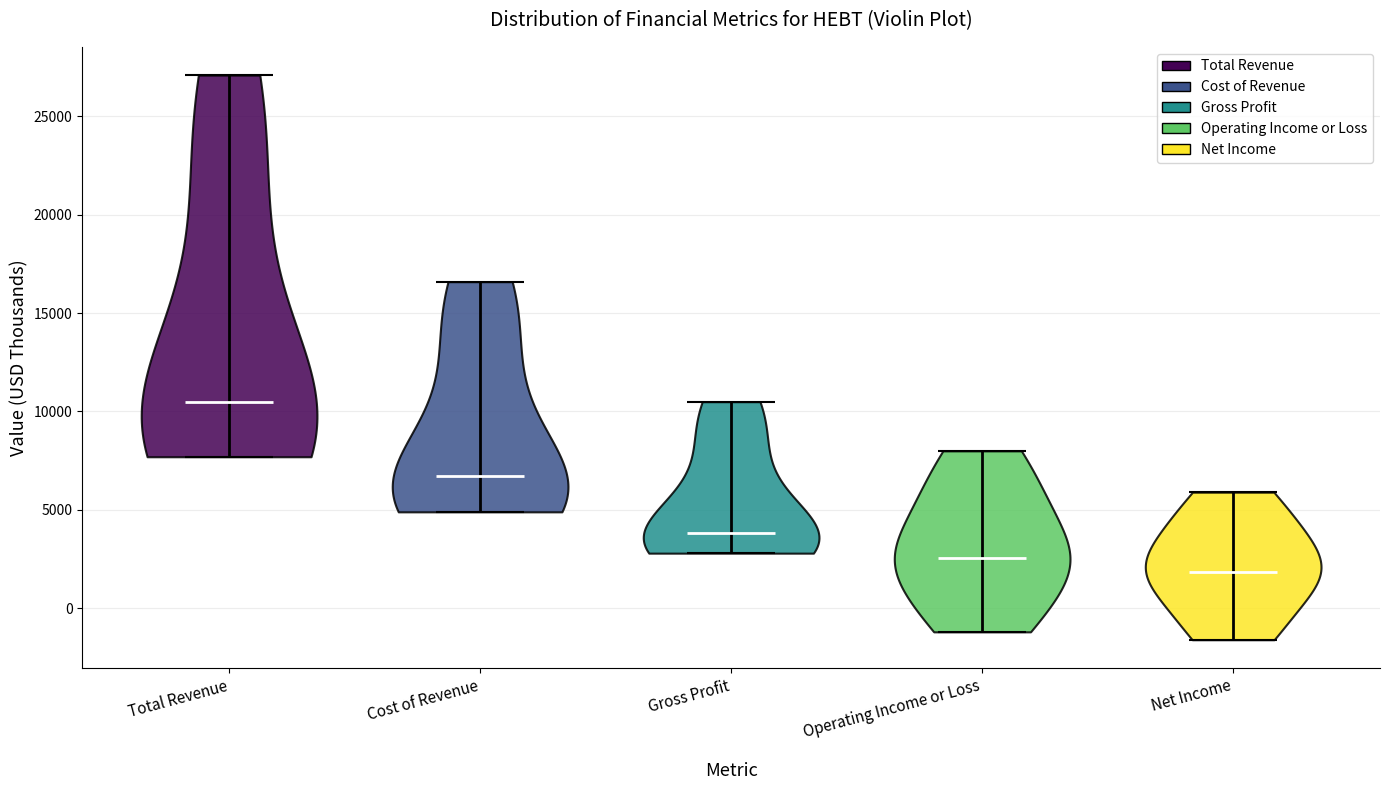

Reading left to right, read every violin against the y-axis: where its median line is, and the lowest and highest points it reaches. The values are not printed on the chart, so give them approximately, as read against the axis.

Total Revenue: median line 10500, lowest point 7500, highest point 27000
Cost of Revenue: median line 6500, lowest point 5000, highest point 16500
Gross Profit: median line 4000, lowest point 3000, highest point 10500
Operating Income or Loss: median line 2500, lowest point -1000, highest point 8000
Net Income: median line 2000, lowest point -1500, highest point 6000